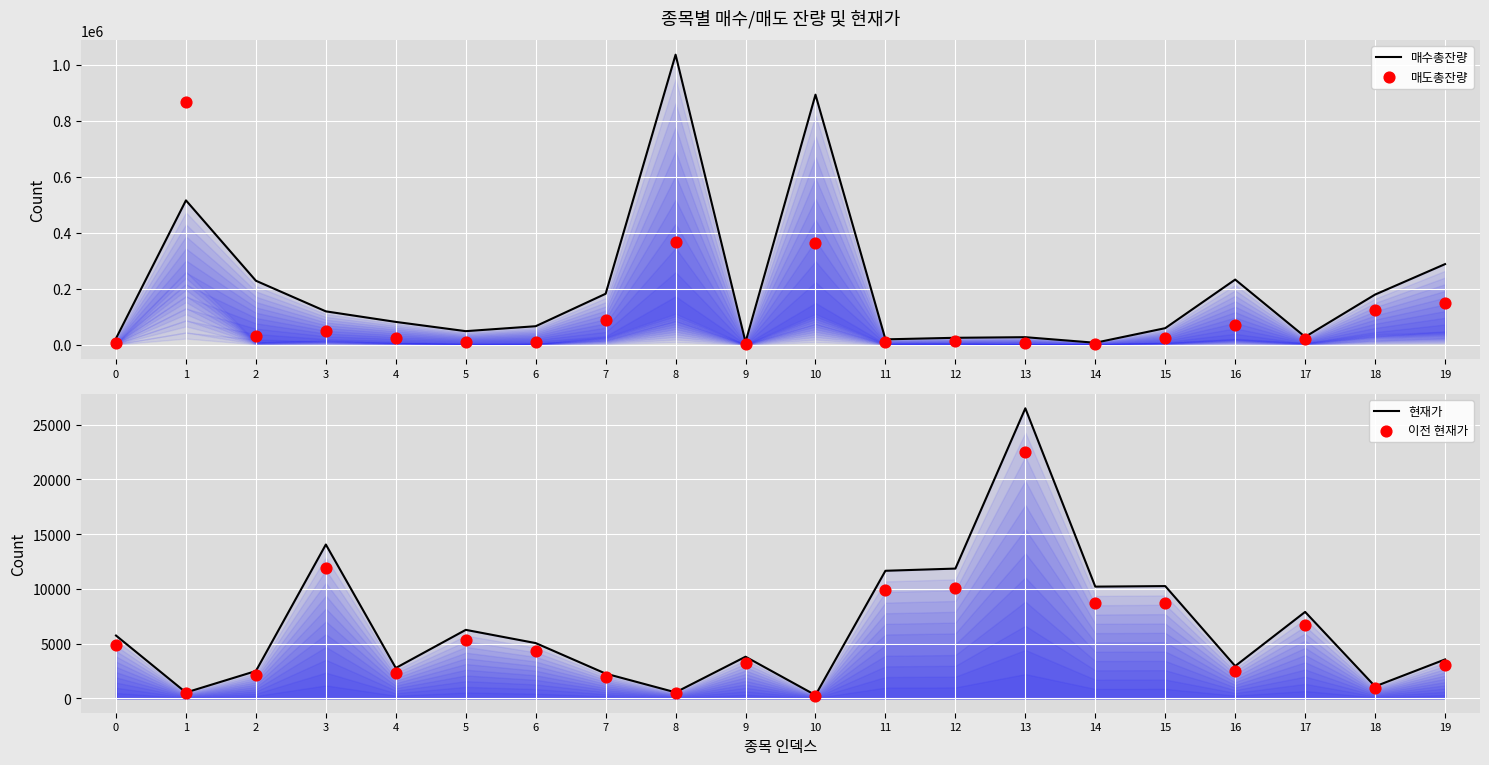

What are all the series names shown in the legend?

매수총잔량, 매도총잔량, 현재가, 이전 현재가